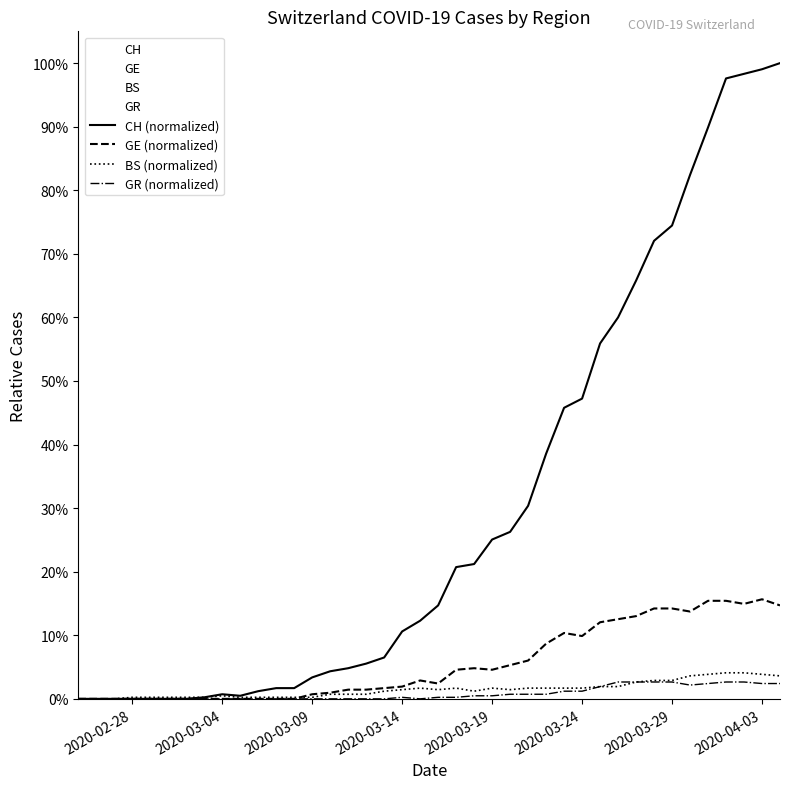

What is the difference between the maximum and second lowest values in the CH (normalized) series?

1.0